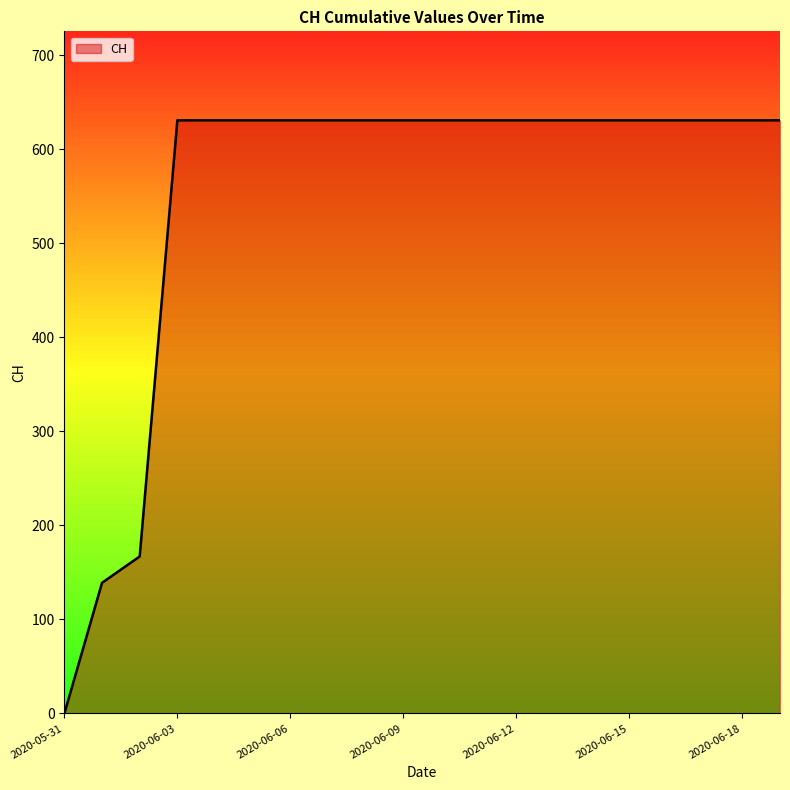

What is the difference between the maximum and minimum values?

631